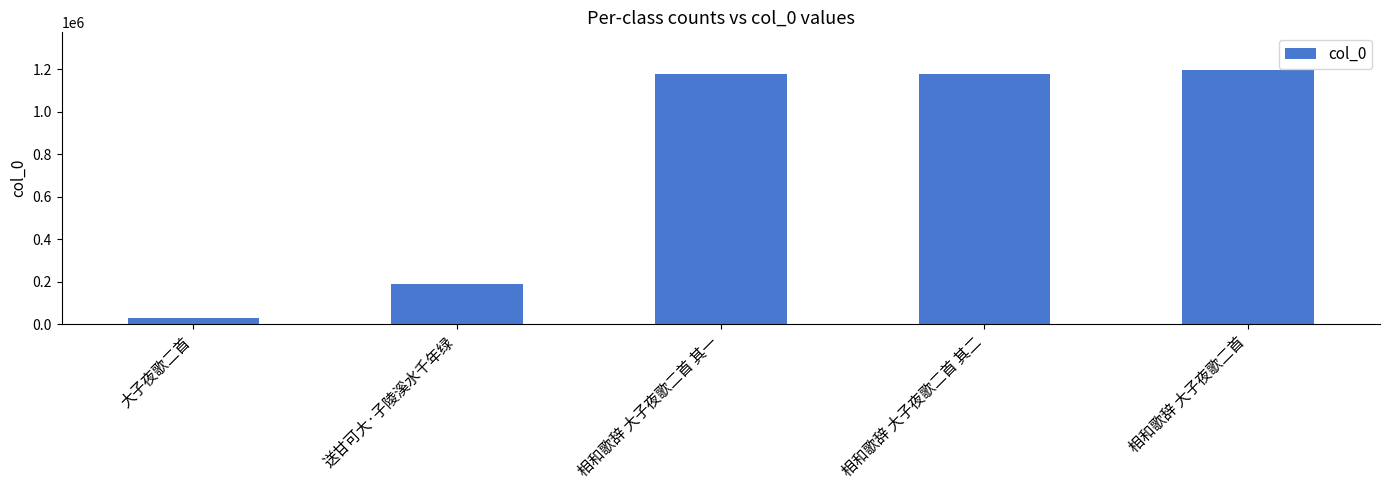

What is the average value?

752692